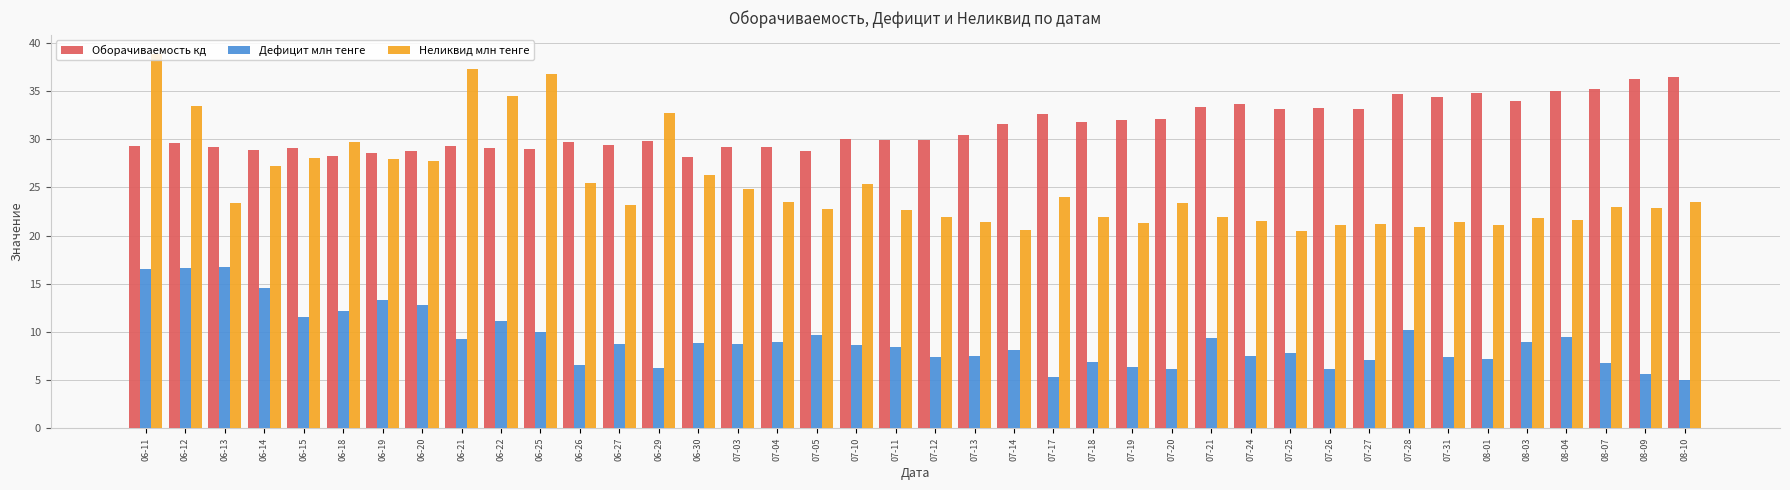

At which category does the chart reach its peak across all series?

06-11